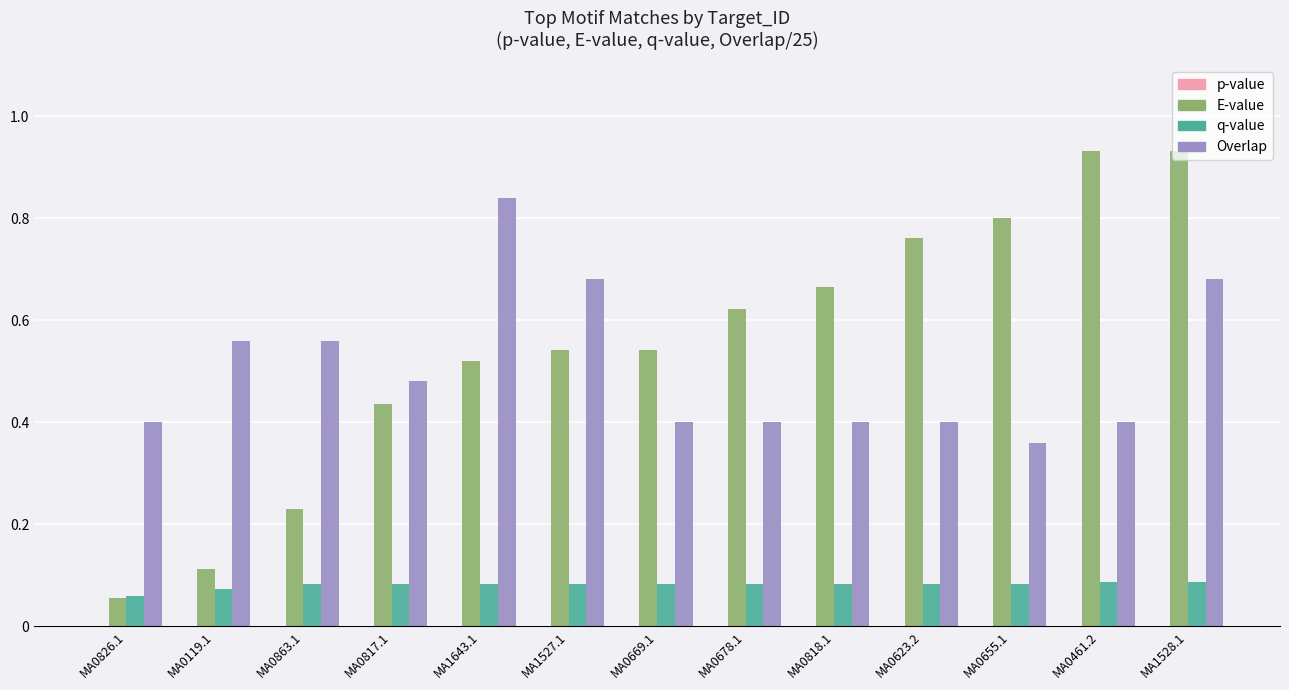

Between MA1527.1 and MA0678.1, which series saw the biggest shift?

Overlap